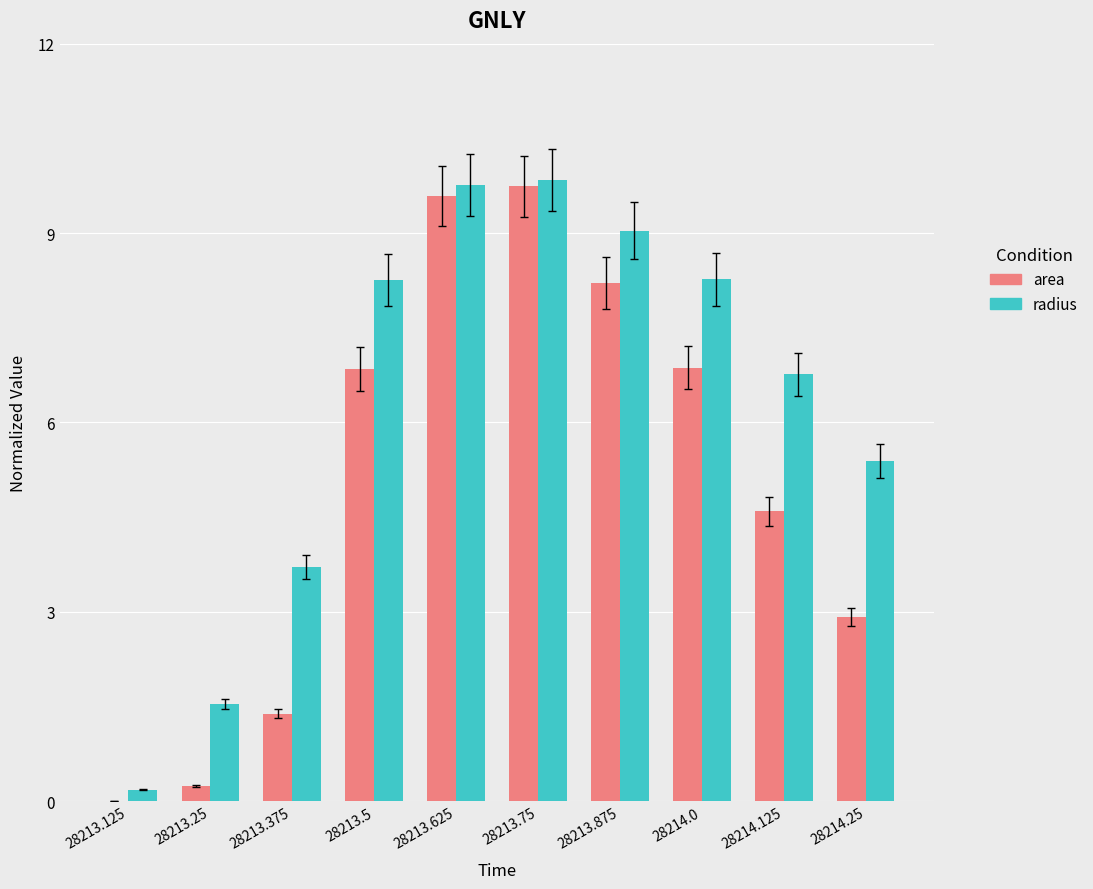

Where does the radius series first go above 8?

28213.5